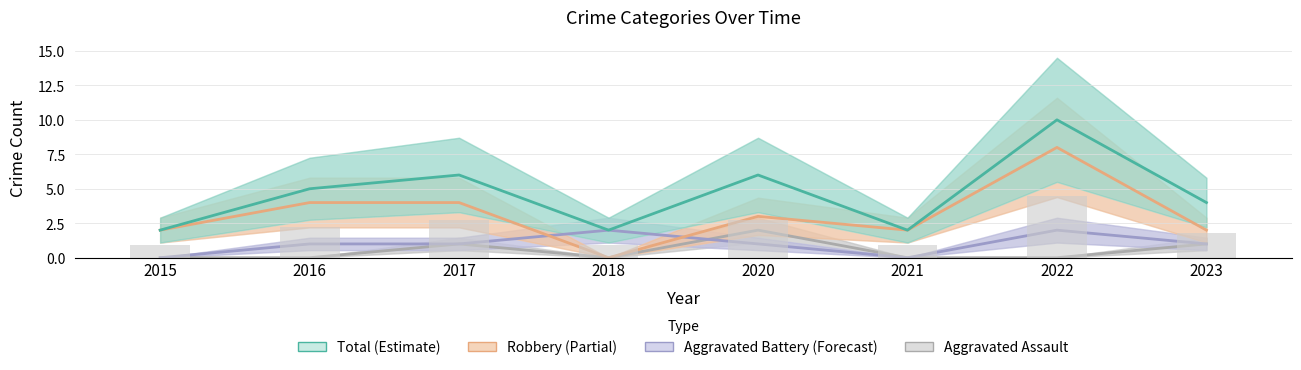

At how many categories does at least one series exceed 6?

1